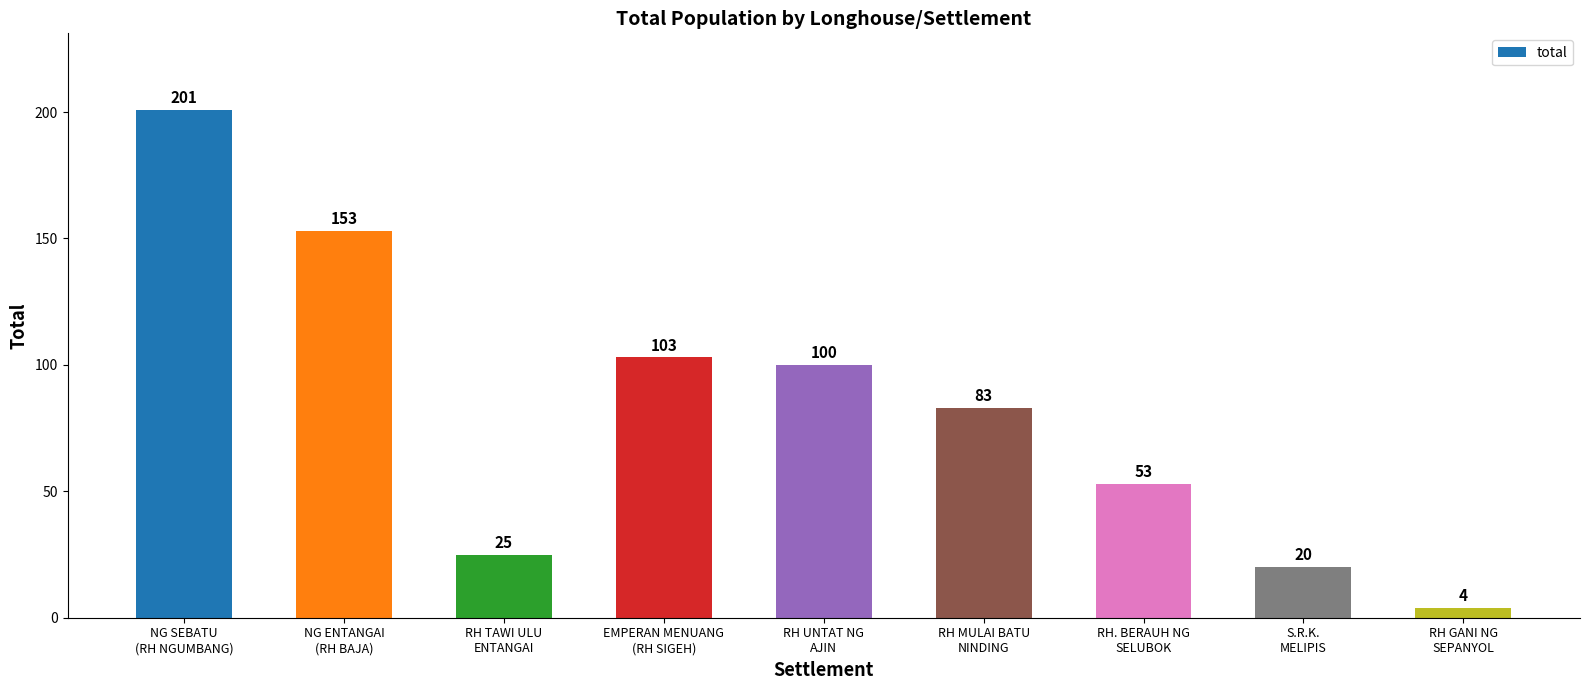

Where is the data nearest to the value 102?

EMPERAN MENUANG
(RH SIGEH)